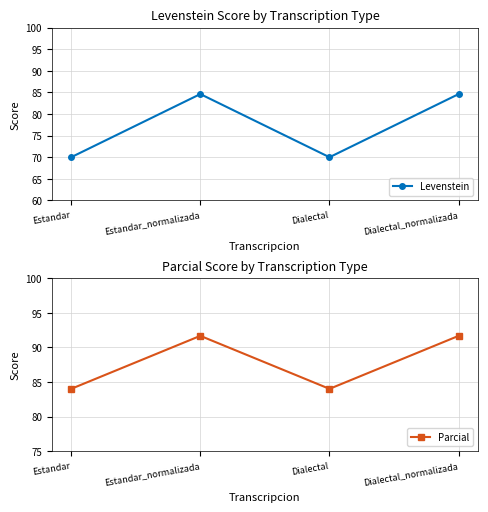

Which has a higher value, Dialectal_normalizada or Estandar_normalizada?

Dialectal_normalizada